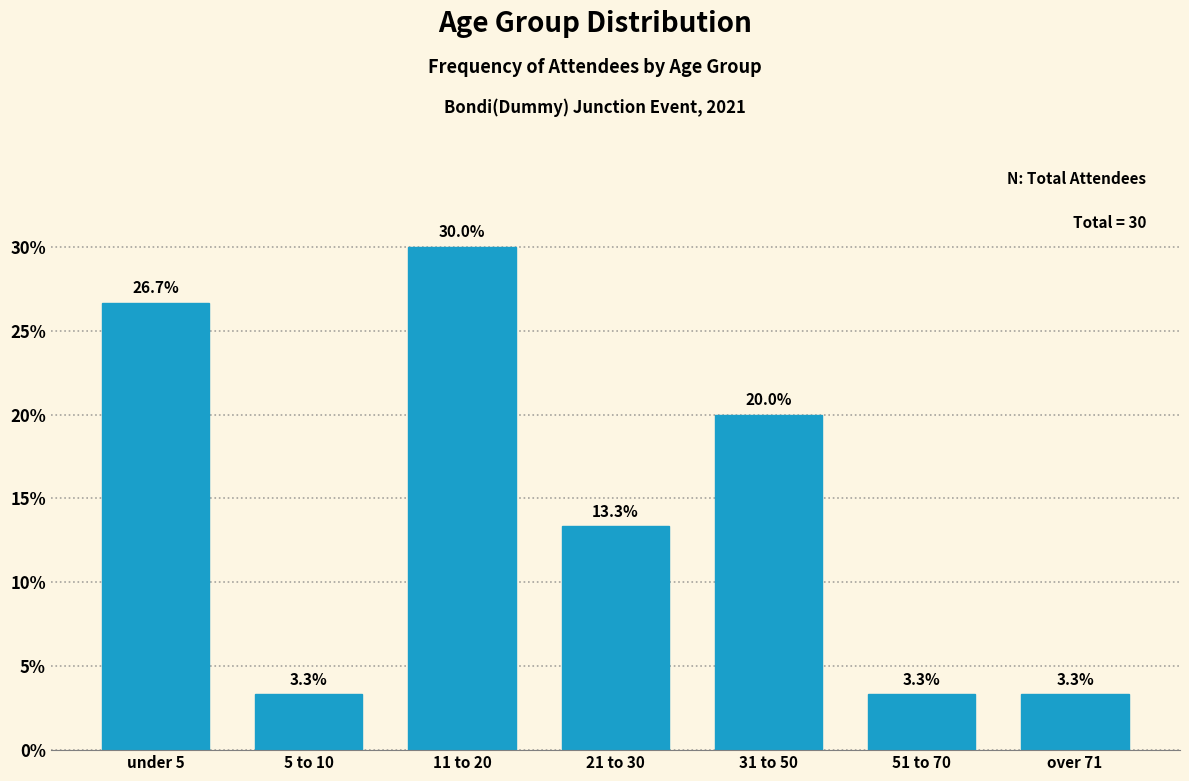

Reading right to left, what are all the values shown in this chart?

3.3	3.3	20.0	13.3	30.0	3.3	26.7